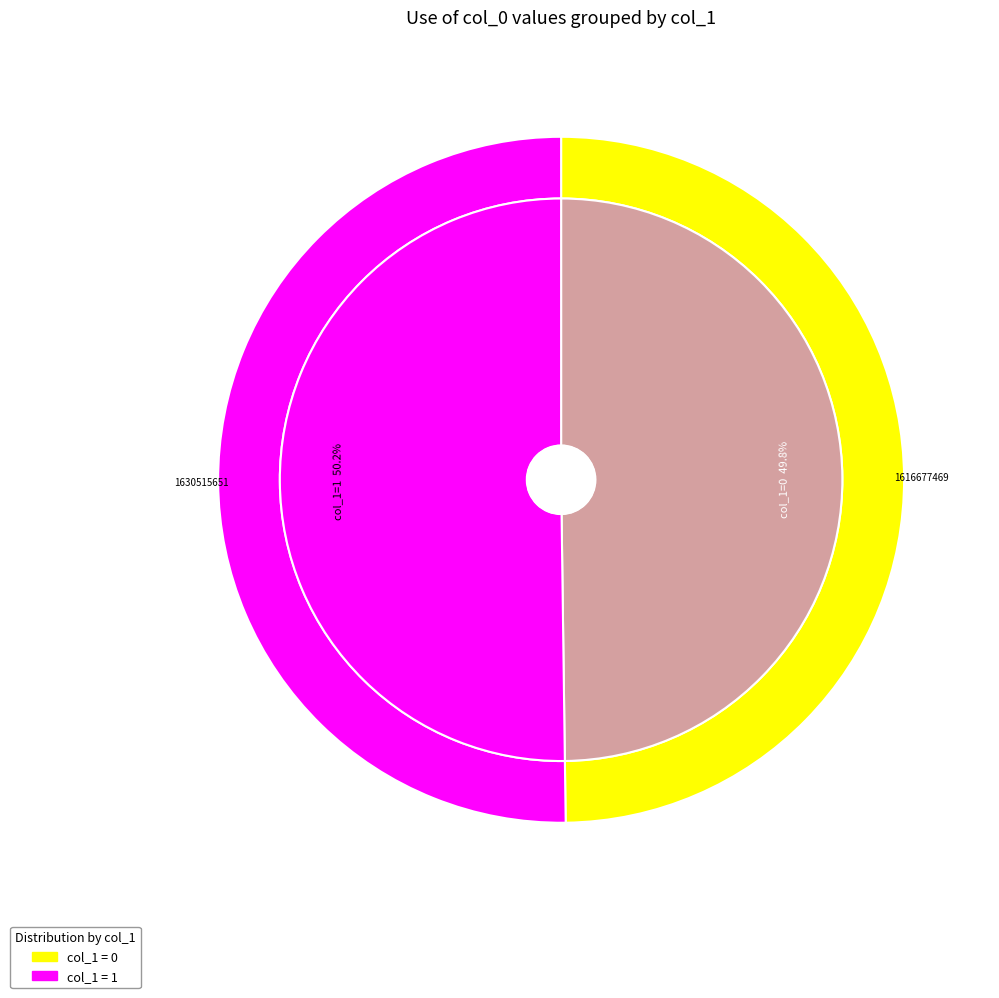

How many slices are in this pie chart?

2